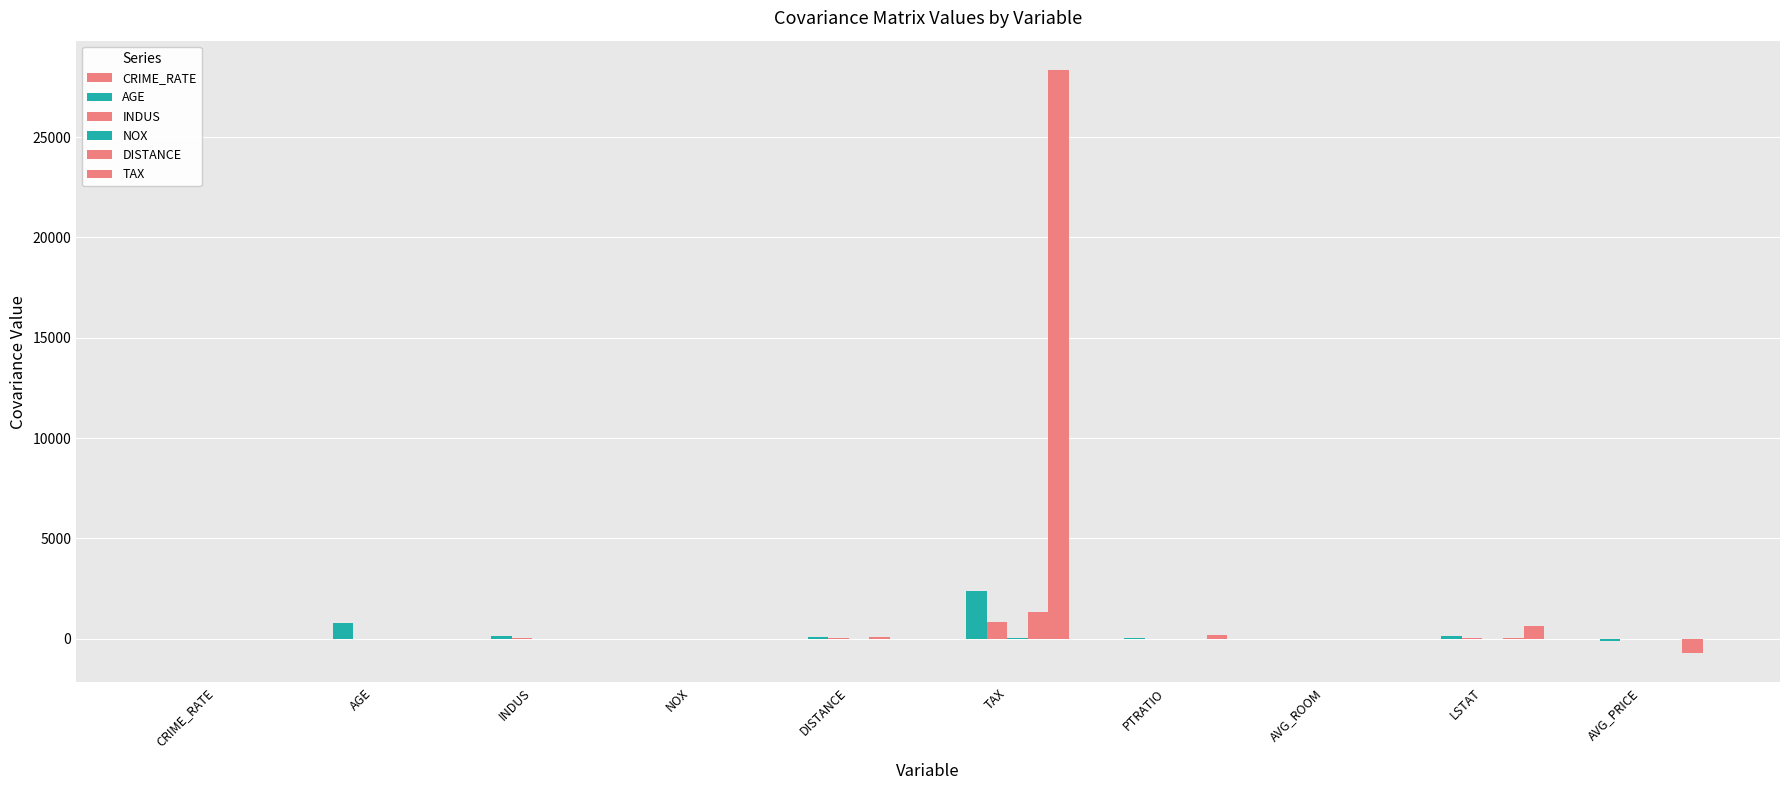

List the series in order of their peak value, highest first.

TAX, AGE, DISTANCE, INDUS, NOX, CRIME_RATE